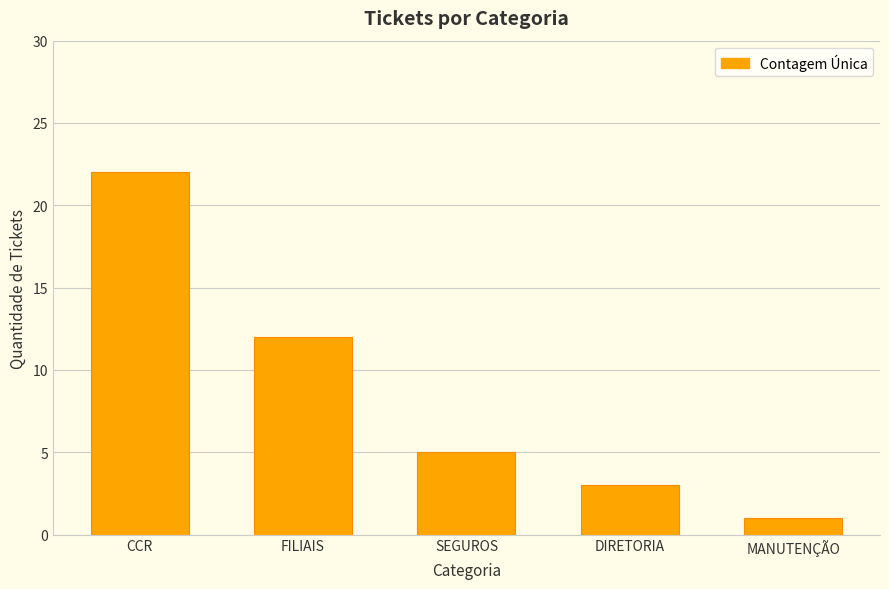

True or false: the data shows 8 at SEGUROS.

False